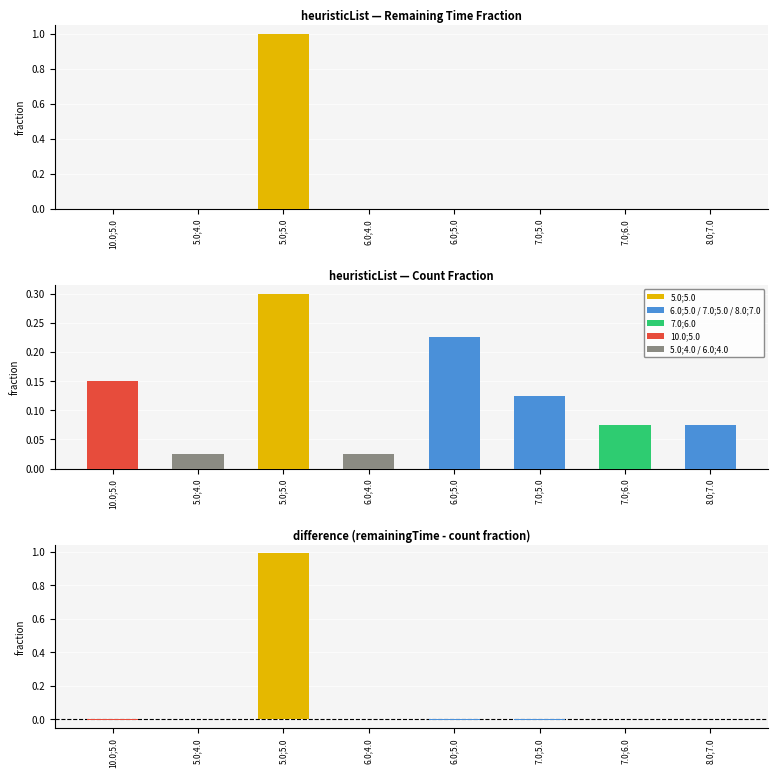

List the labels in order of value, smallest first.

6.0;5.0, 10.0;5.0, 7.0;5.0, 7.0;6.0, 8.0;7.0, 6.0;4.0, 5.0;4.0, 5.0;5.0